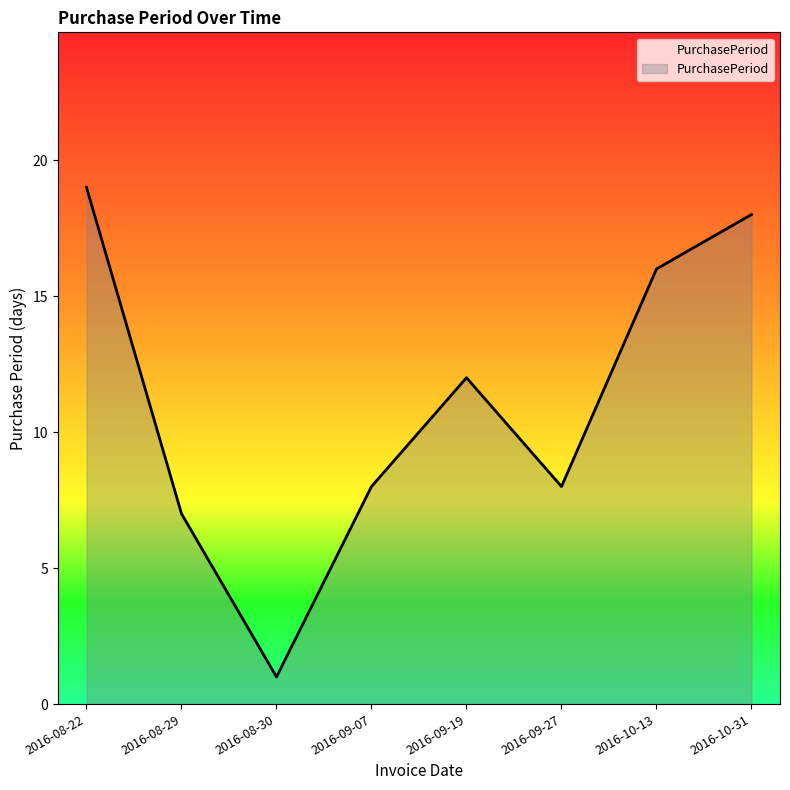

At which label does the data first exceed 12?

2016-08-22